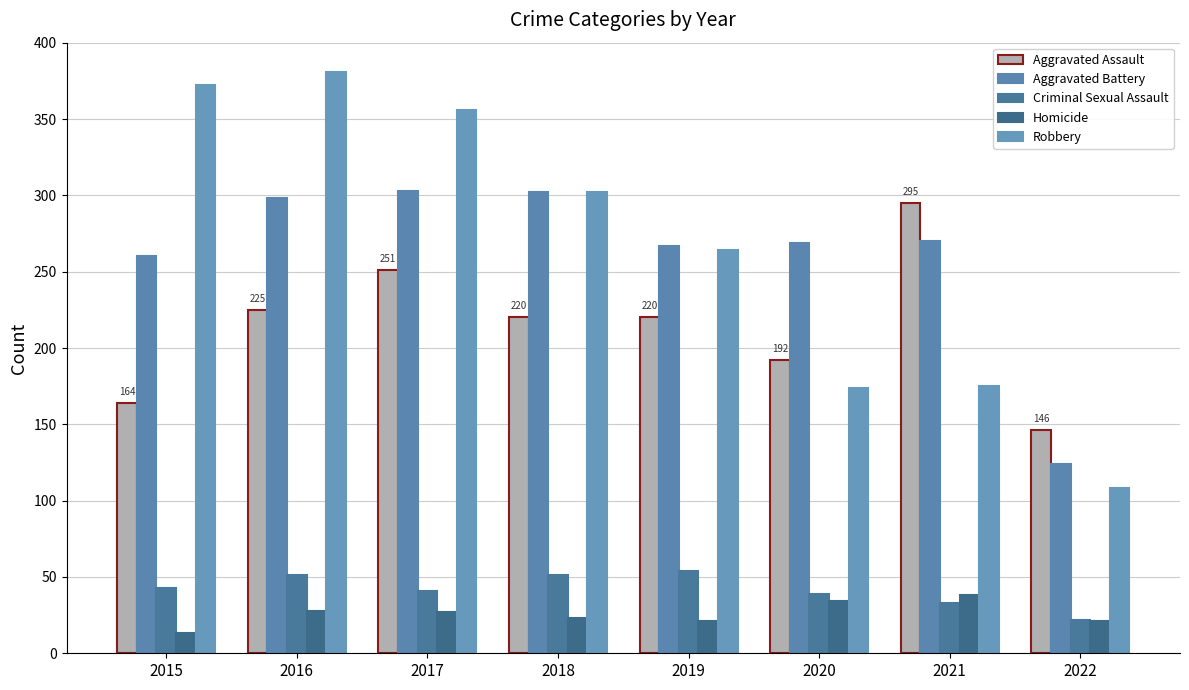

Reading left to right, what are all the values shown in this chart?

Aggravated Assault: 164	225	251	220	220	192	295	146
Aggravated Battery: 260	298	303	302	267	269	270	124
Criminal Sexual Assault: 43	51	41	51	54	39	33	22
Homicide: 13	28	27	23	21	34	38	21
Robbery: 372	381	356	302	264	174	175	108